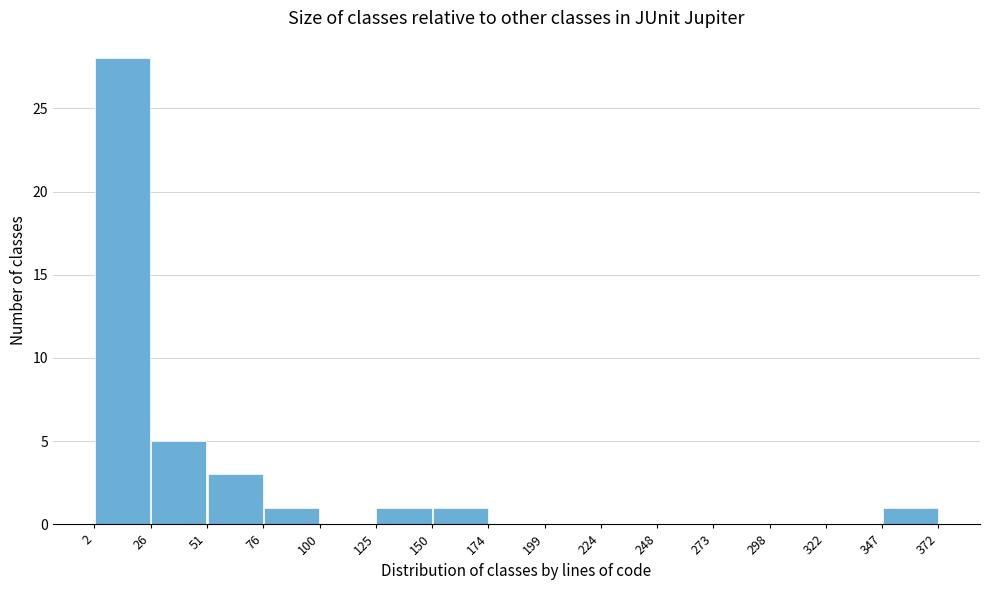

Reading left to right, list every bar in this chart as the range it spans on the x-axis followed by its height. The values are not printed on the chart, so give them approximately, as read against the axis.

2 to 26: 28
26 to 51: 5
51 to 76: 3
76 to 100: 1
100 to 125: 0
125 to 150: 1
150 to 174: 1
174 to 199: 0
199 to 224: 0
224 to 248: 0
248 to 273: 0
273 to 298: 0
298 to 322: 0
322 to 347: 0
347 to 372: 1